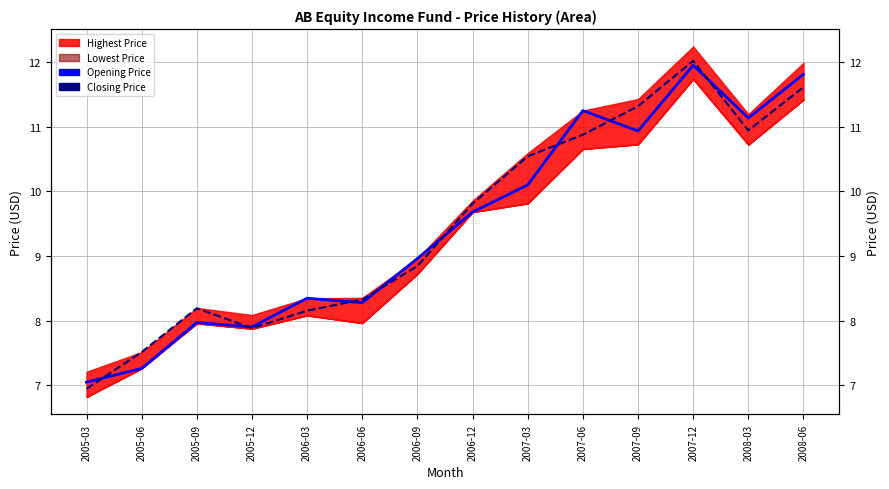

Is it true that Opening Price equals 16.1 at 2006-09?

False